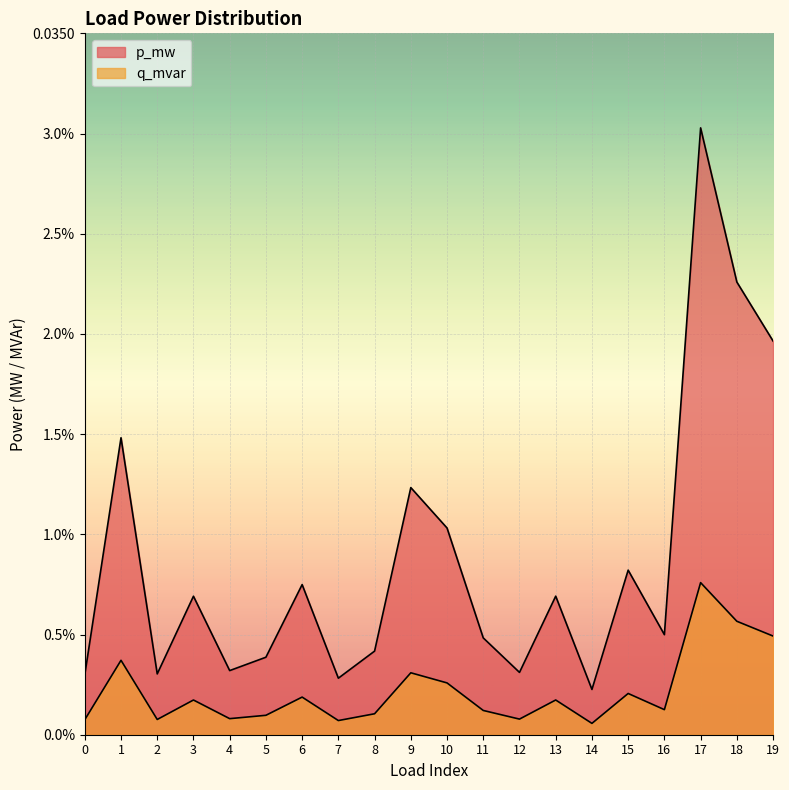

Which series has the widest spread of values?

p_mw